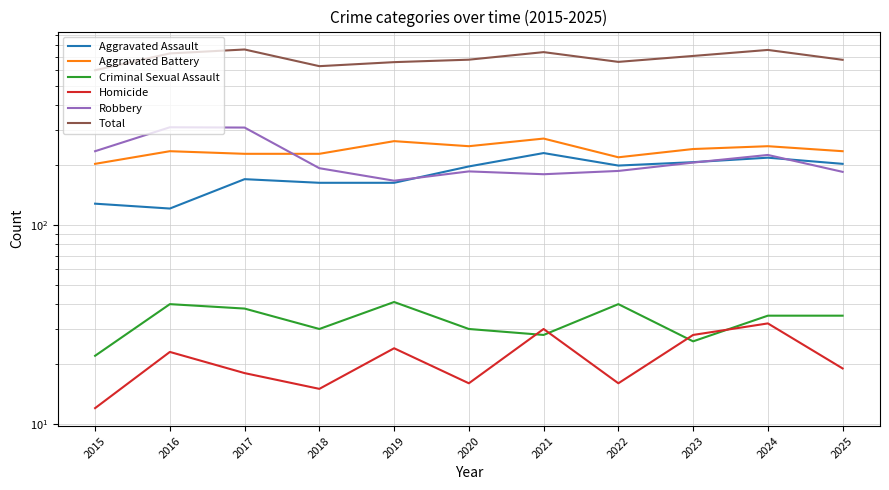

What are all the series names shown in the legend?

Aggravated Assault, Aggravated Battery, Criminal Sexual Assault, Homicide, Robbery, Total